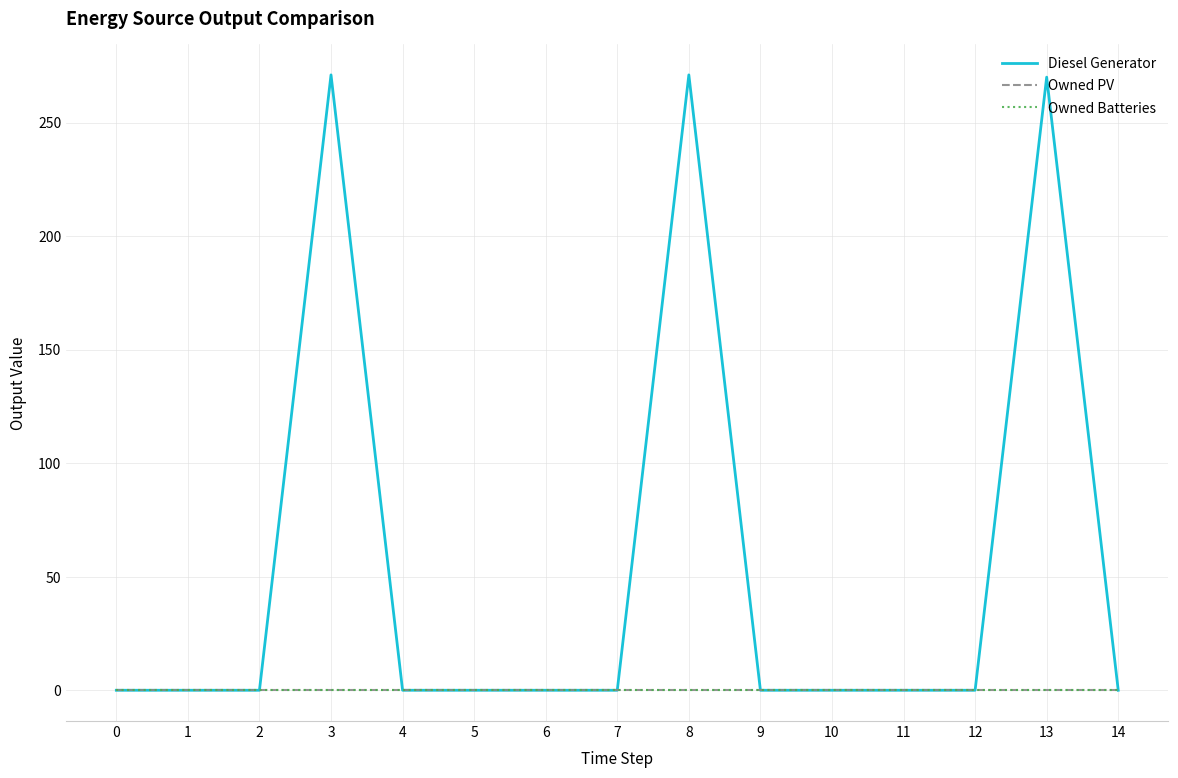

Does the chart display data point markers on the line(s)?

No